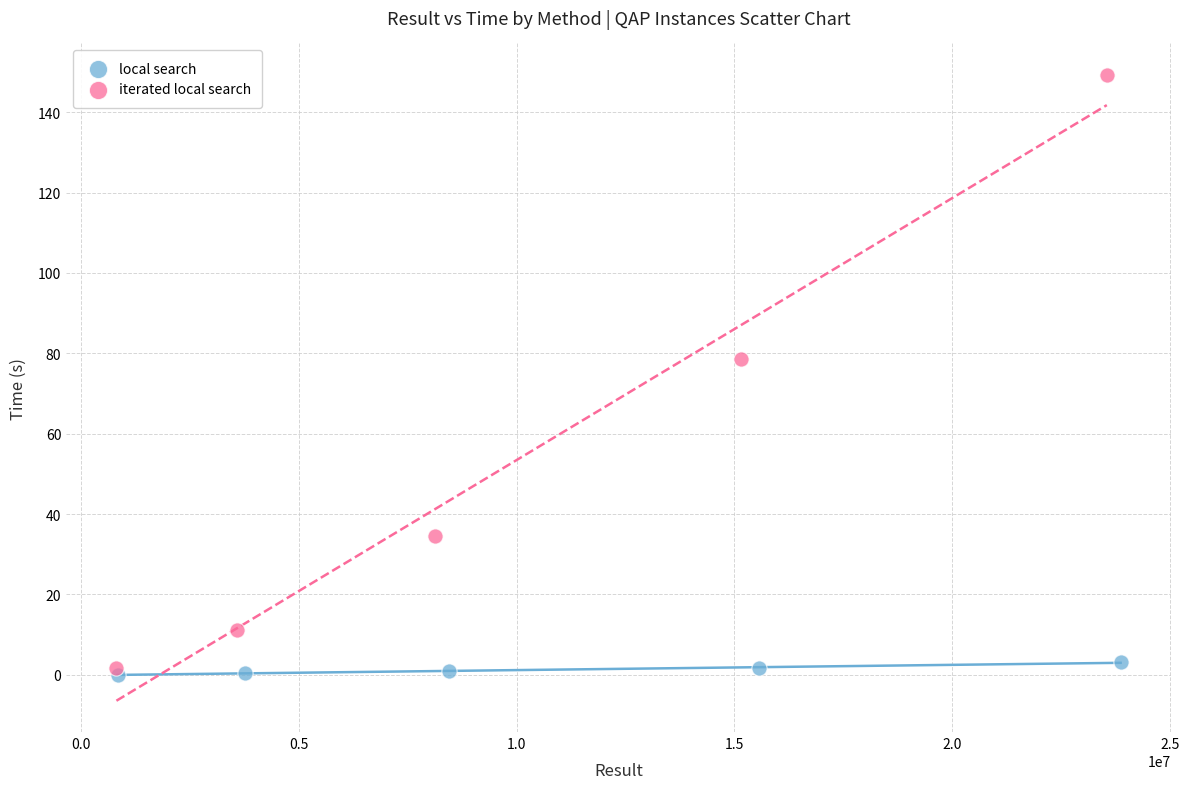

Which series reaches the maximum Y coordinate?

iterated local search